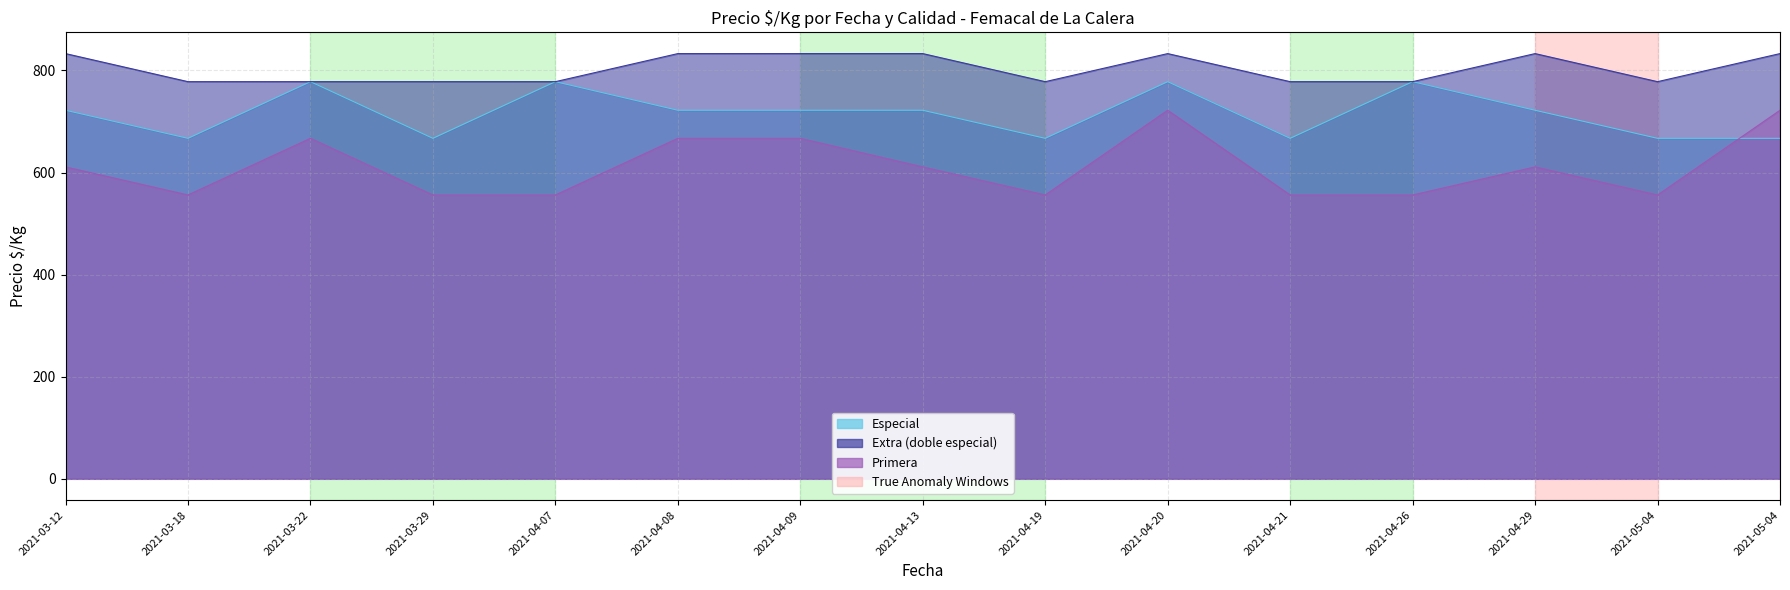

How many Extra (doble especial) values are between 778 and 833?

15